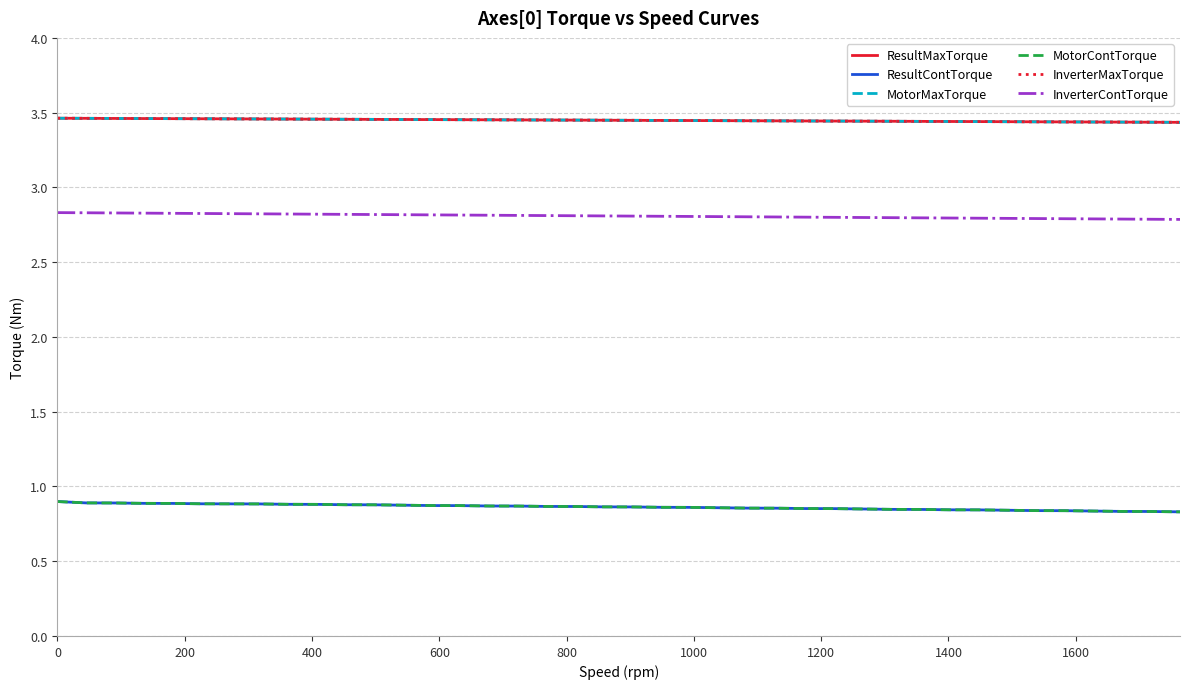

True or false: MotorContTorque and MotorMaxTorque intersect in this chart.

False